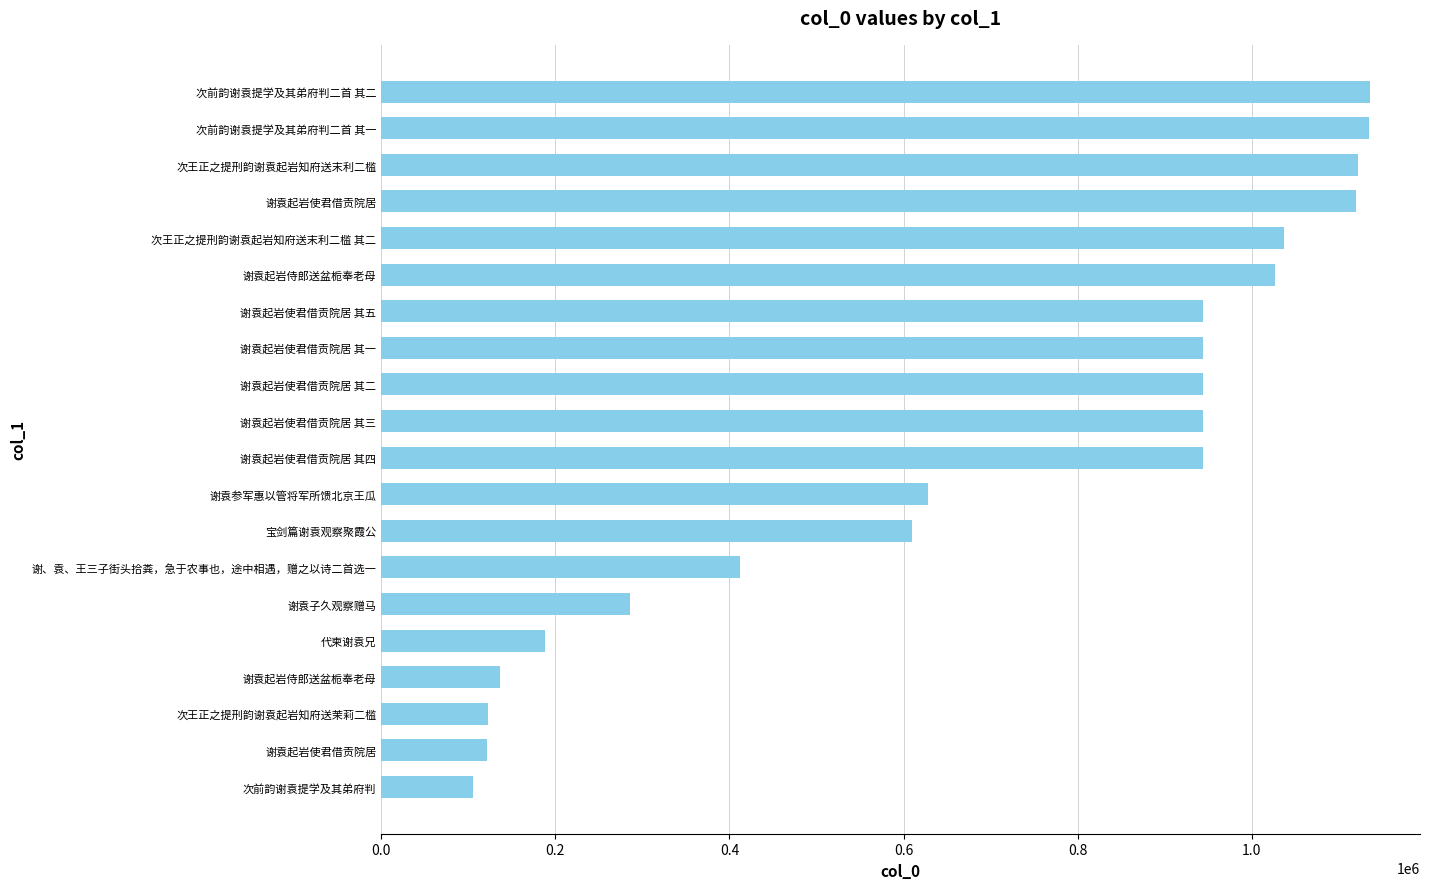

How many values are below 944142?

10